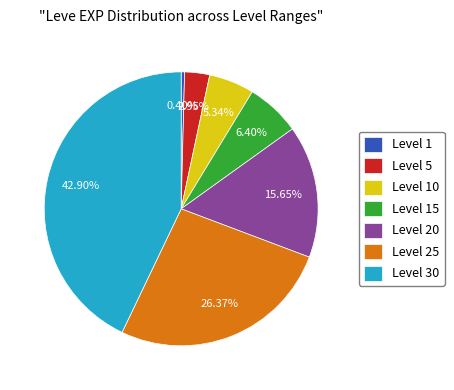

Count the number of slices in the pie.

7